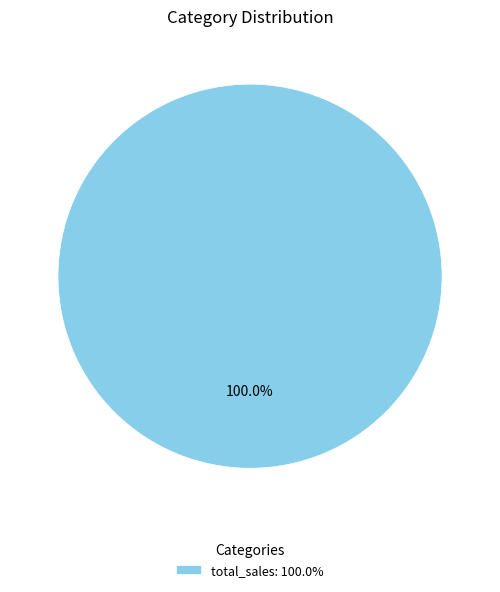

Is there a majority slice in this chart?

Yes